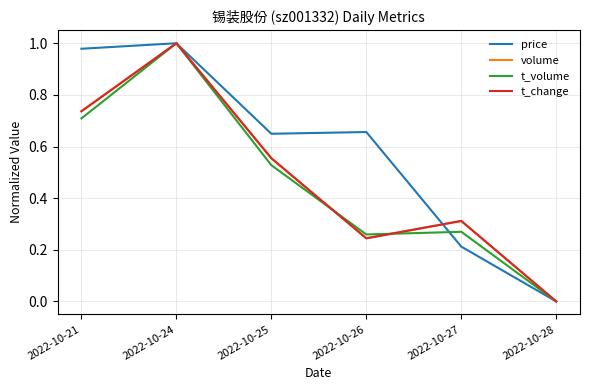

True or false: t_volume has a value of 0.4 at 2022-10-27.

False